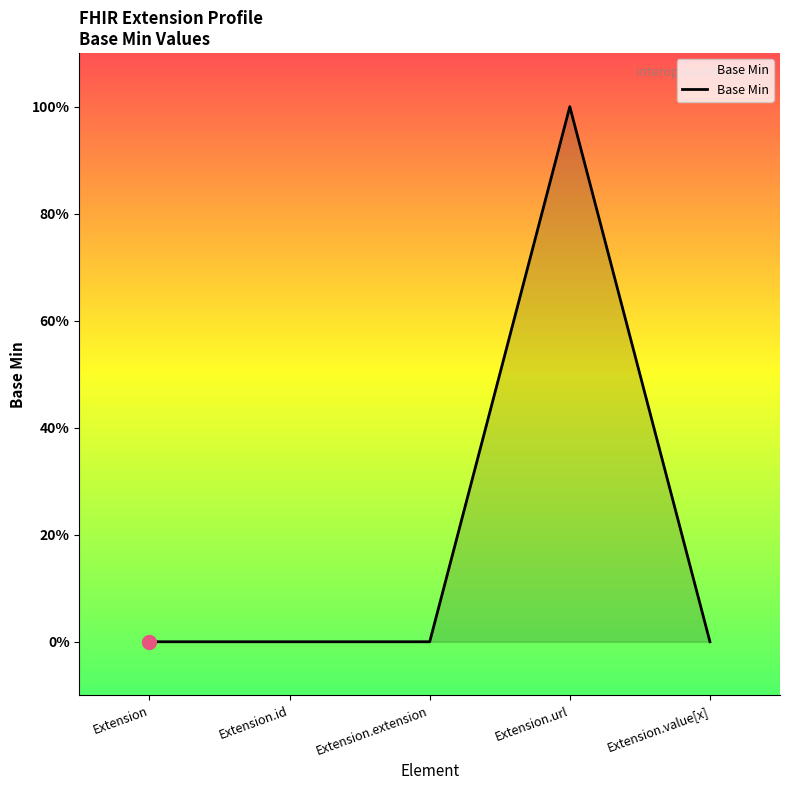

What is the change in value from Extension to Extension.url?

+1